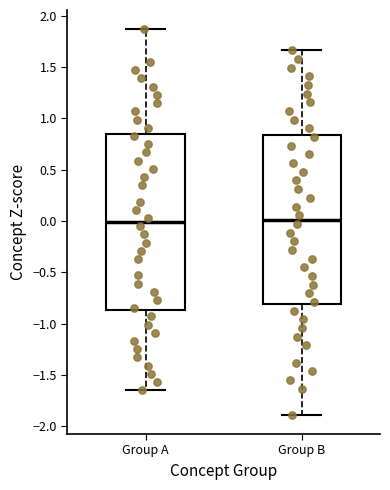

Reading left to right, read every box against the y-axis: the position of its median line, the range the box covers, and the ends of its whiskers. The values are not printed on the chart, so give them approximately, as read against the axis.

Group A: median 0.00, box -0.85 to 0.85, whiskers -1.65 to 1.85
Group B: median 0.00, box -0.80 to 0.85, whiskers -1.90 to 1.65